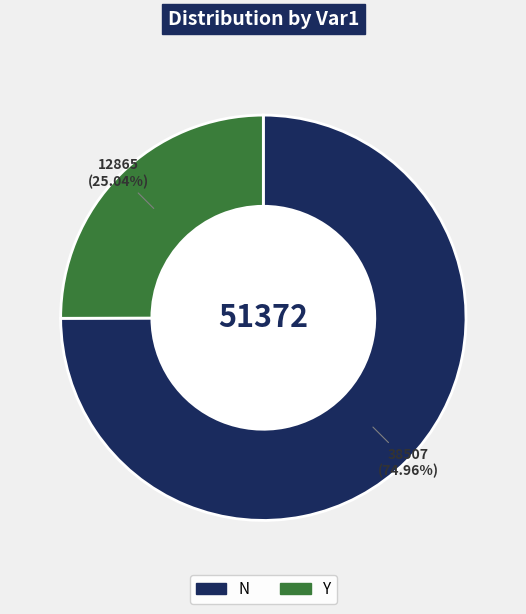

What percentage is NOT represented by Y?

75.0%